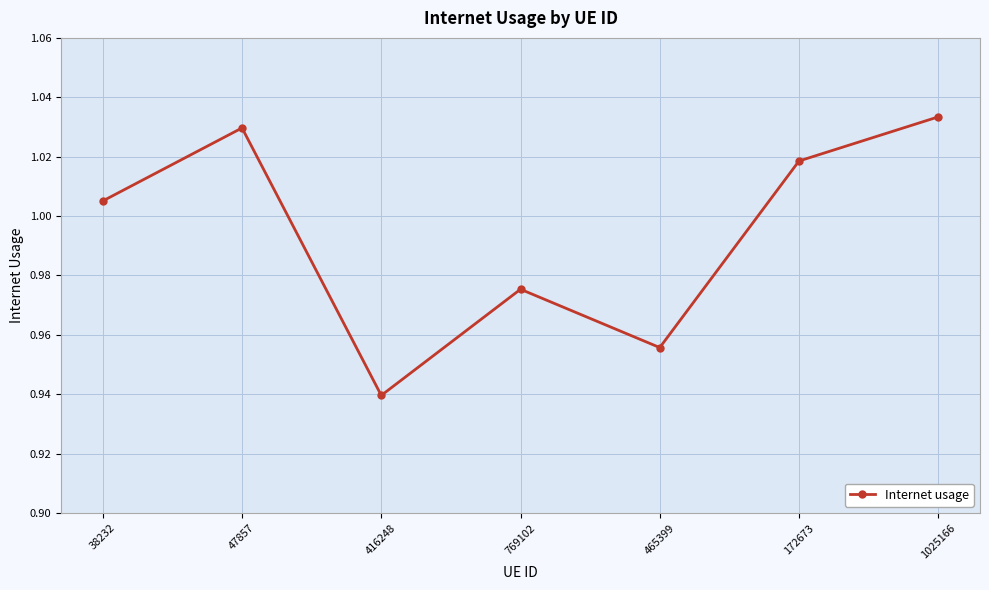

Is this an area chart (filled region under the line)?

No